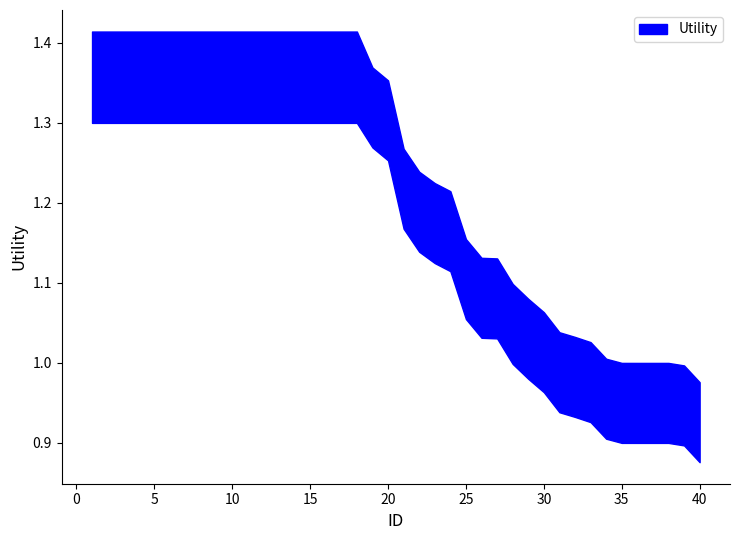

What is the minimum value for Utility_upper?

1.0